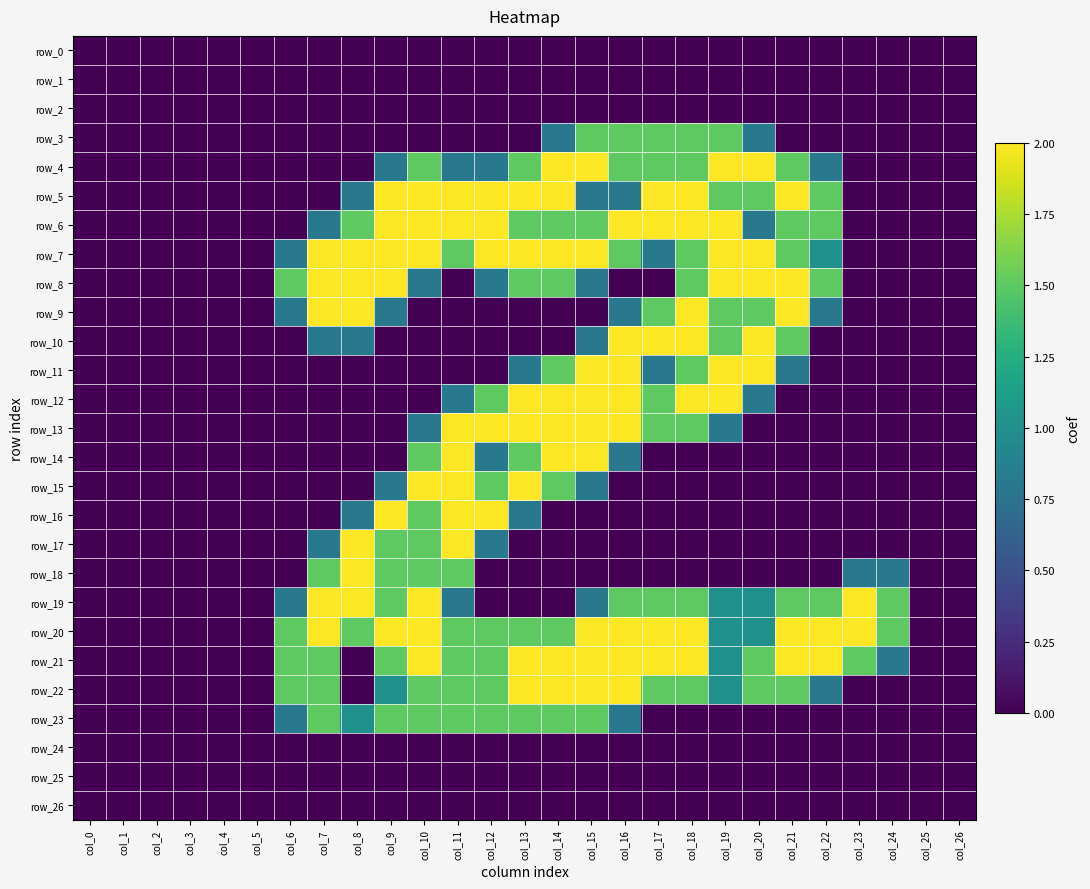

What is the sum of all row_7 values?

28.6